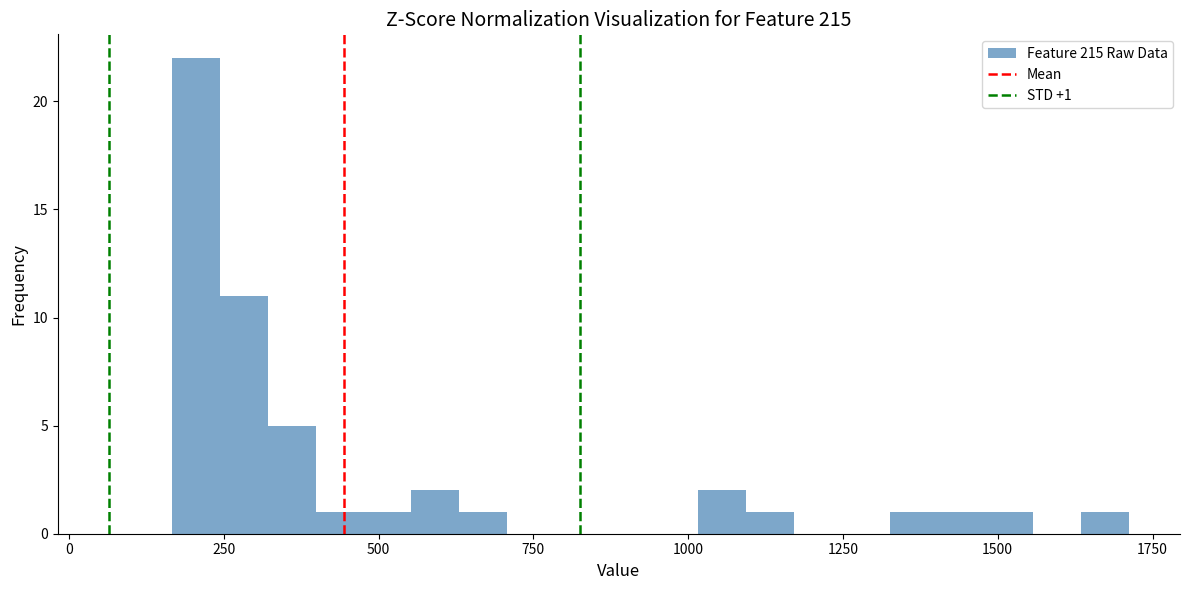

Around what value on the x-axis is the tallest bar? Give the approximate position of its centre, as read against the axis.

200